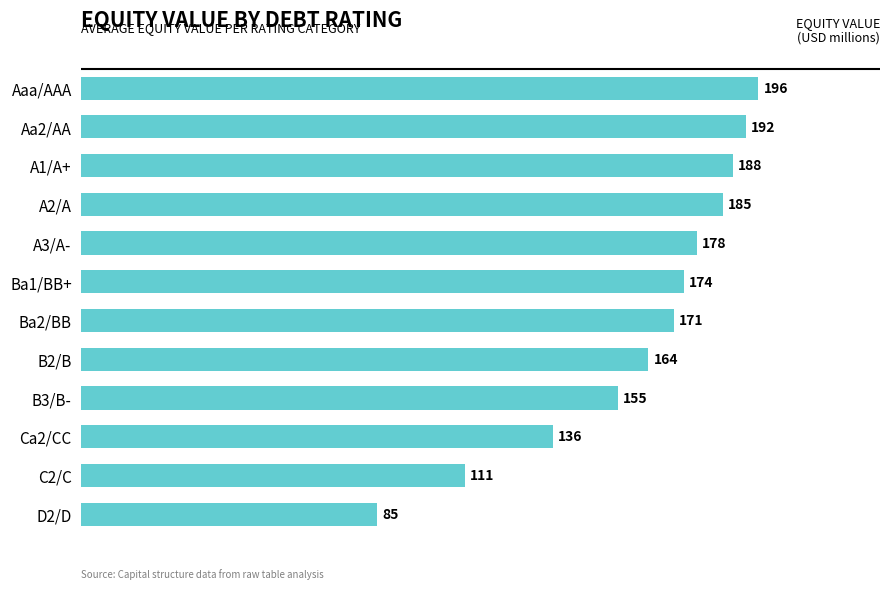

What is the difference between the second highest and second lowest values?

81.3